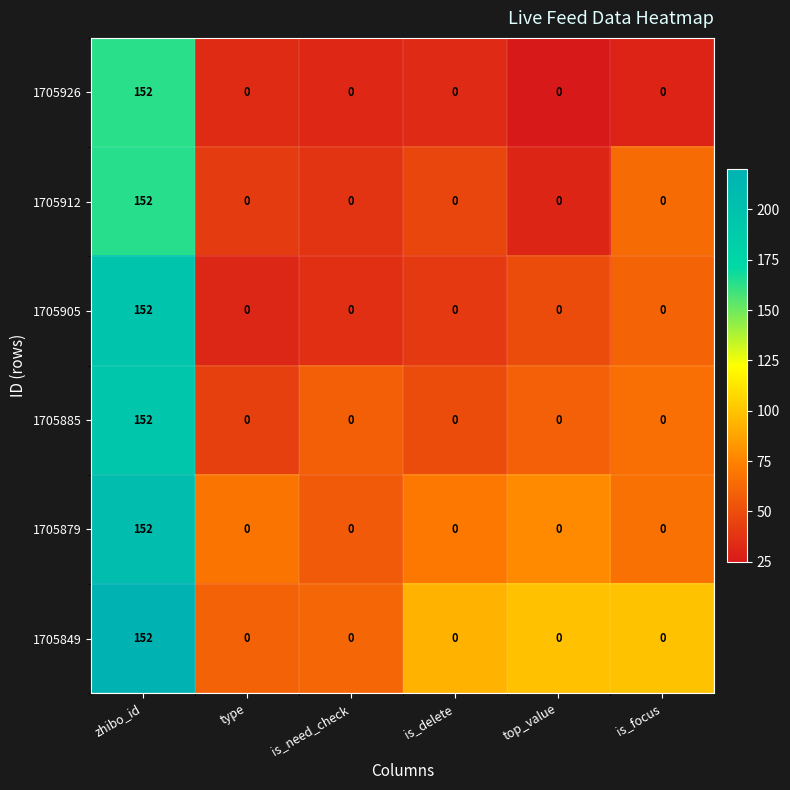

What is the maximum value for 1705879?

152